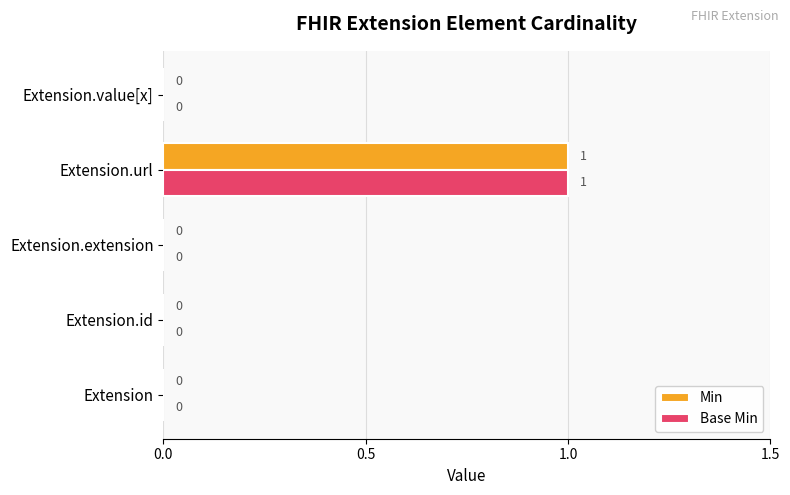

The value of Min at Extension is -1. True or false?

False